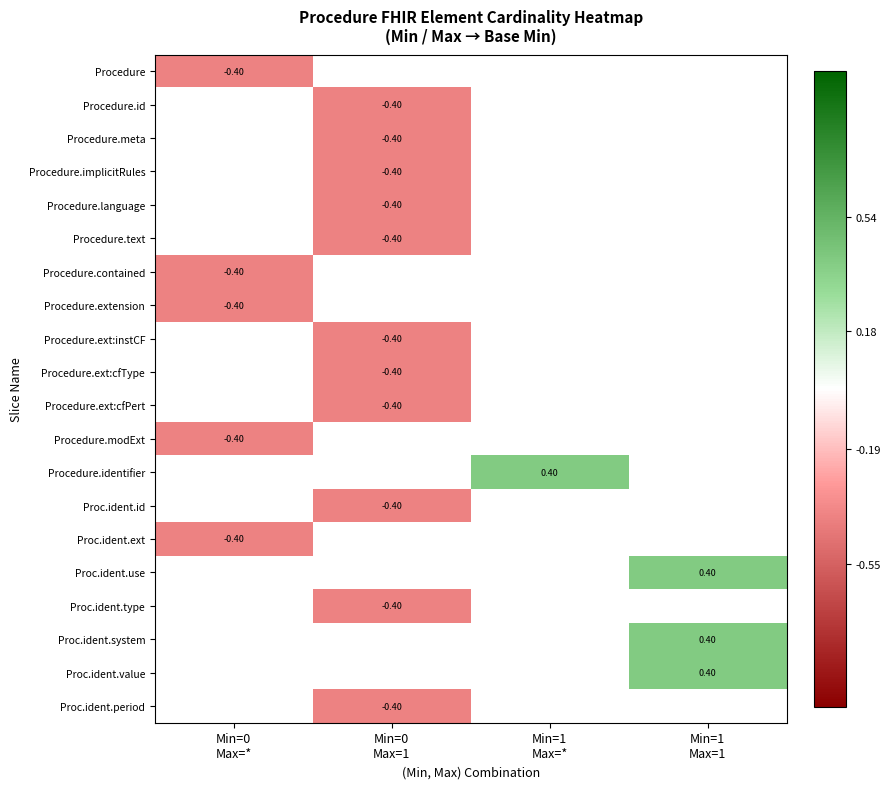

Count the number of data series in this chart.

20